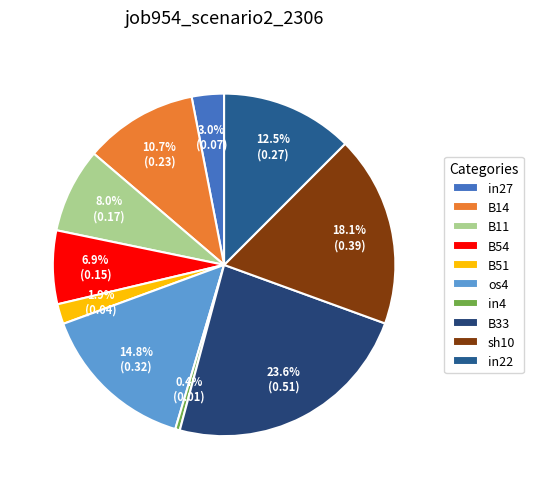

How many slices are in this pie chart?

10